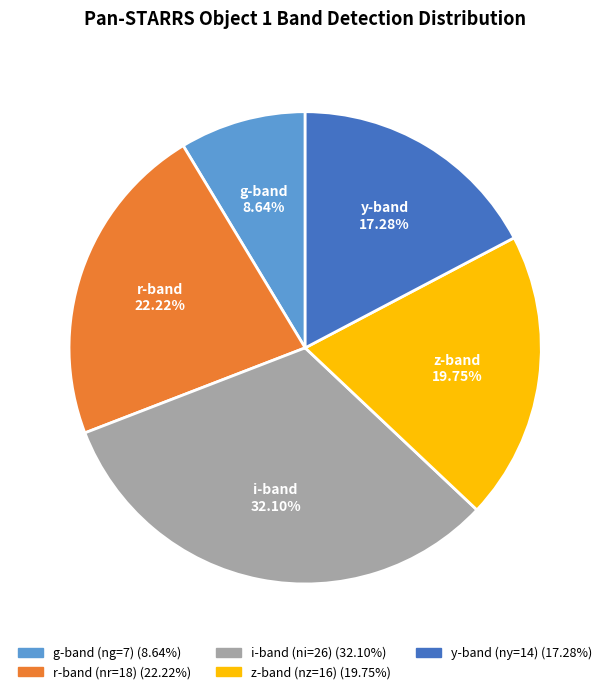

Is there any slice that represents more than half of the pie?

No